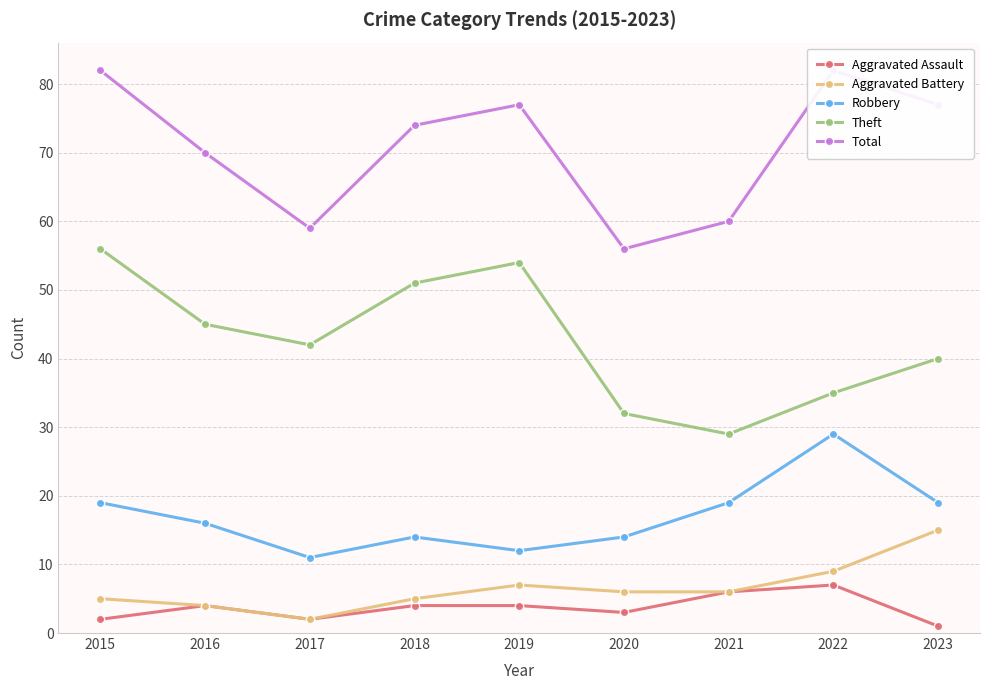

What is the difference between the highest and lowest values at 2020?

53